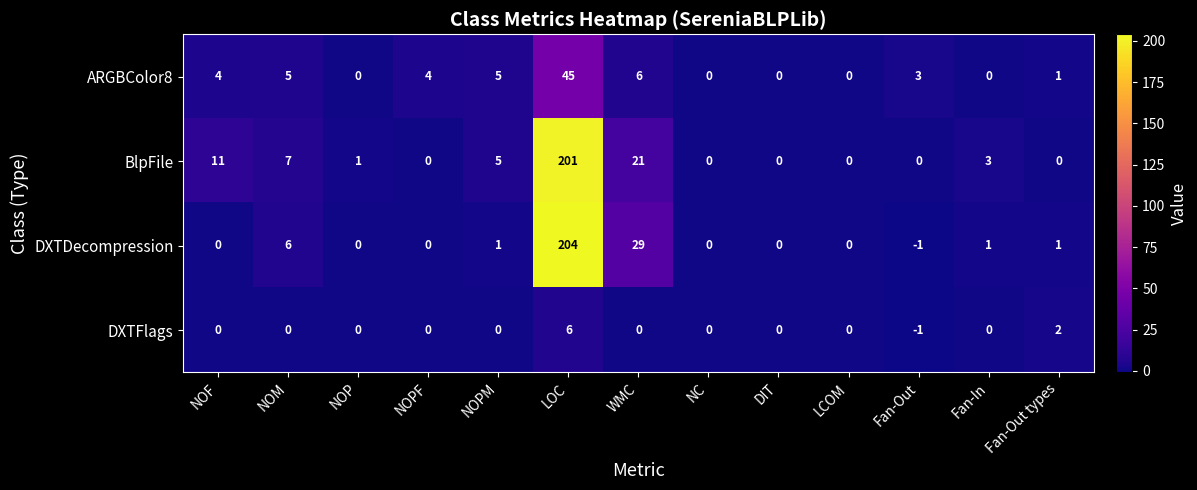

Which series has the largest total across all categories?

BlpFile